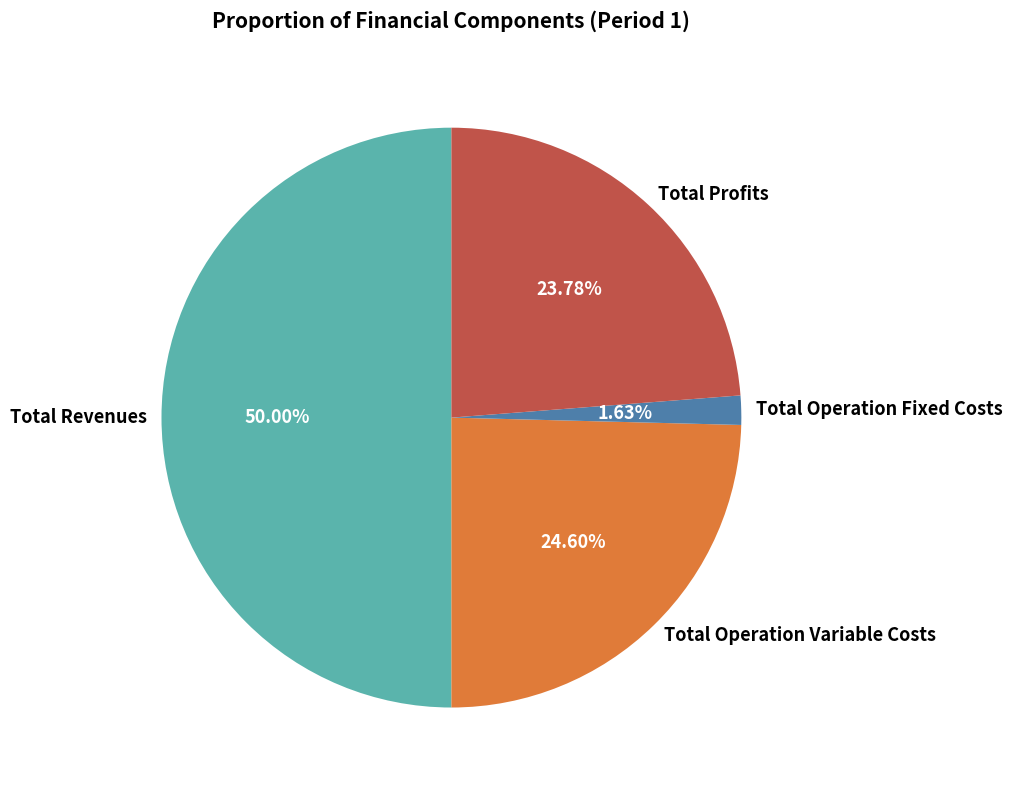

How many slices are in this pie chart?

4